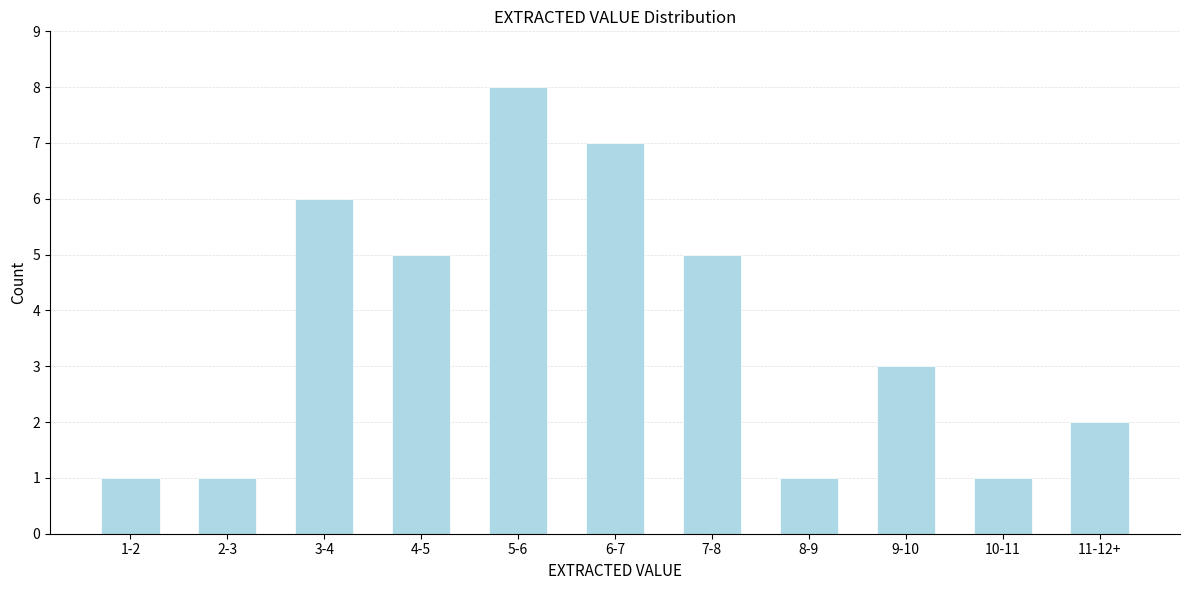

Reading left to right, what are all the values shown in this chart?

1-2=1	2-3=1	3-4=6	4-5=5	5-6=8	6-7=7	7-8=5	8-9=1	9-10=3	10-11=1	11-12+=2